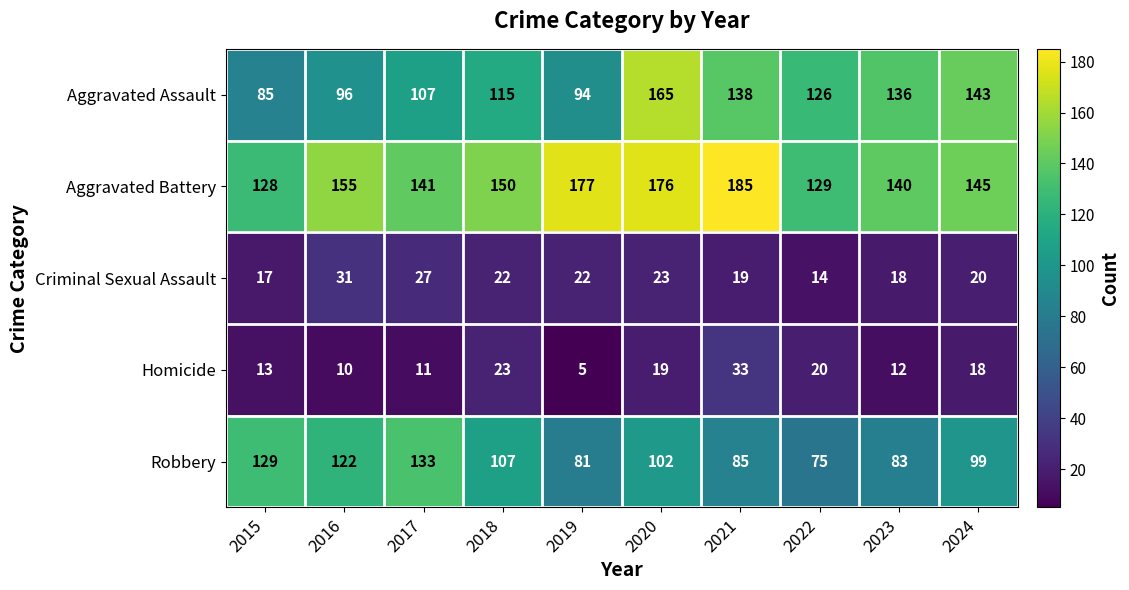

What is the difference between the Aggravated Assault values at 2016 and 2021?

42